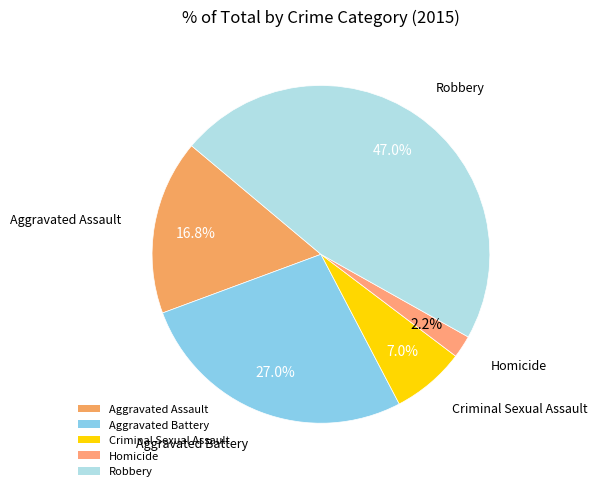

The Criminal Sexual Assault slice represents 22% of the pie. True or false?

False